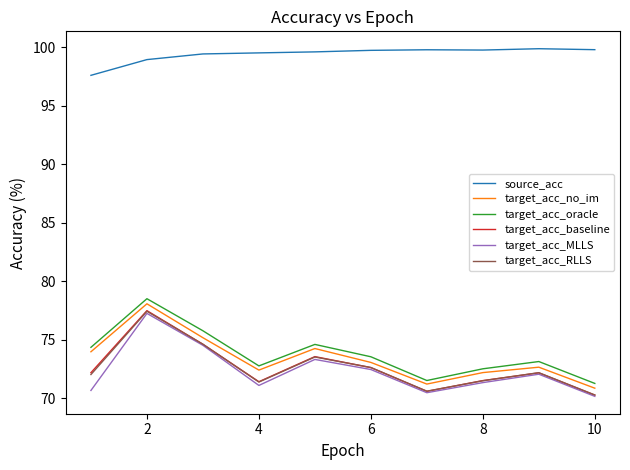

What is the difference between the maximum and minimum values in the source_acc series?

2.3